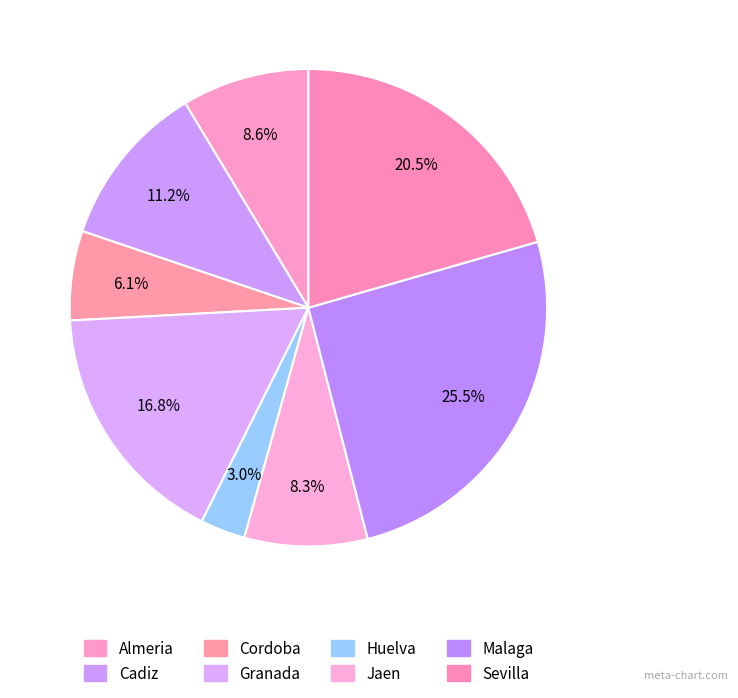

The Cadiz slice represents 11% of the pie. True or false?

True